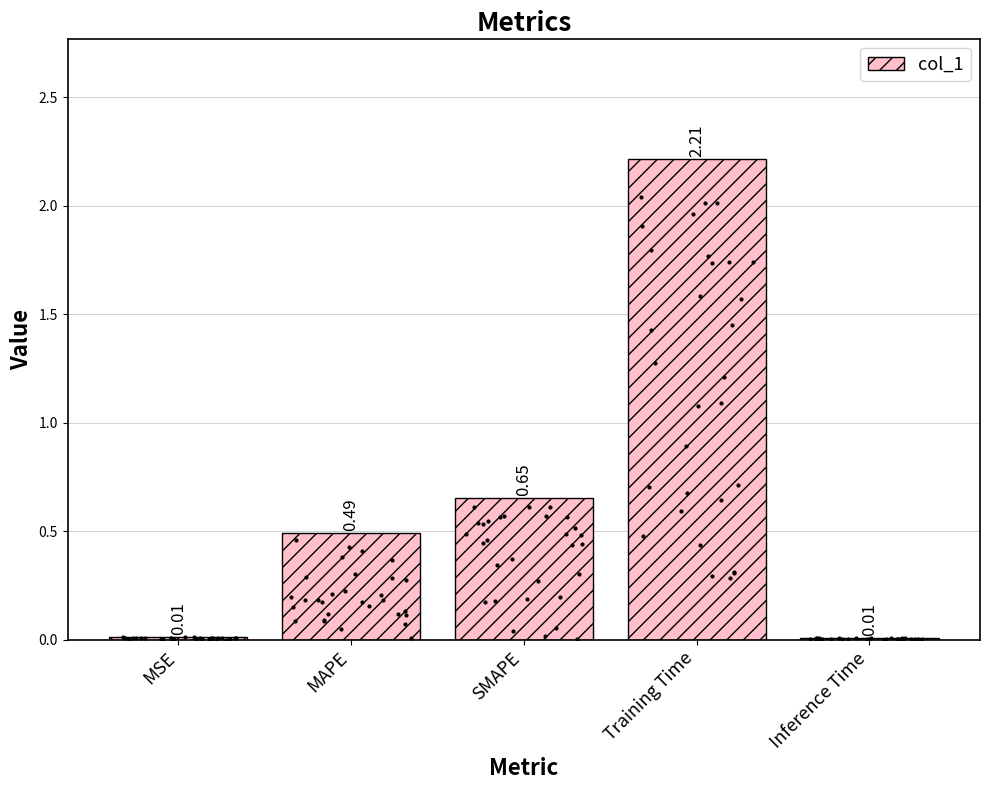

Between SMAPE and MAPE, which is larger?

SMAPE